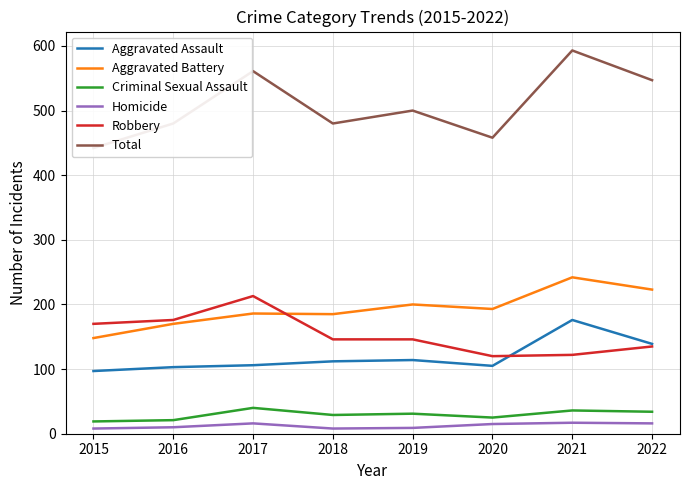

What is the sum of the Total values at 2016 and 2021?

1073